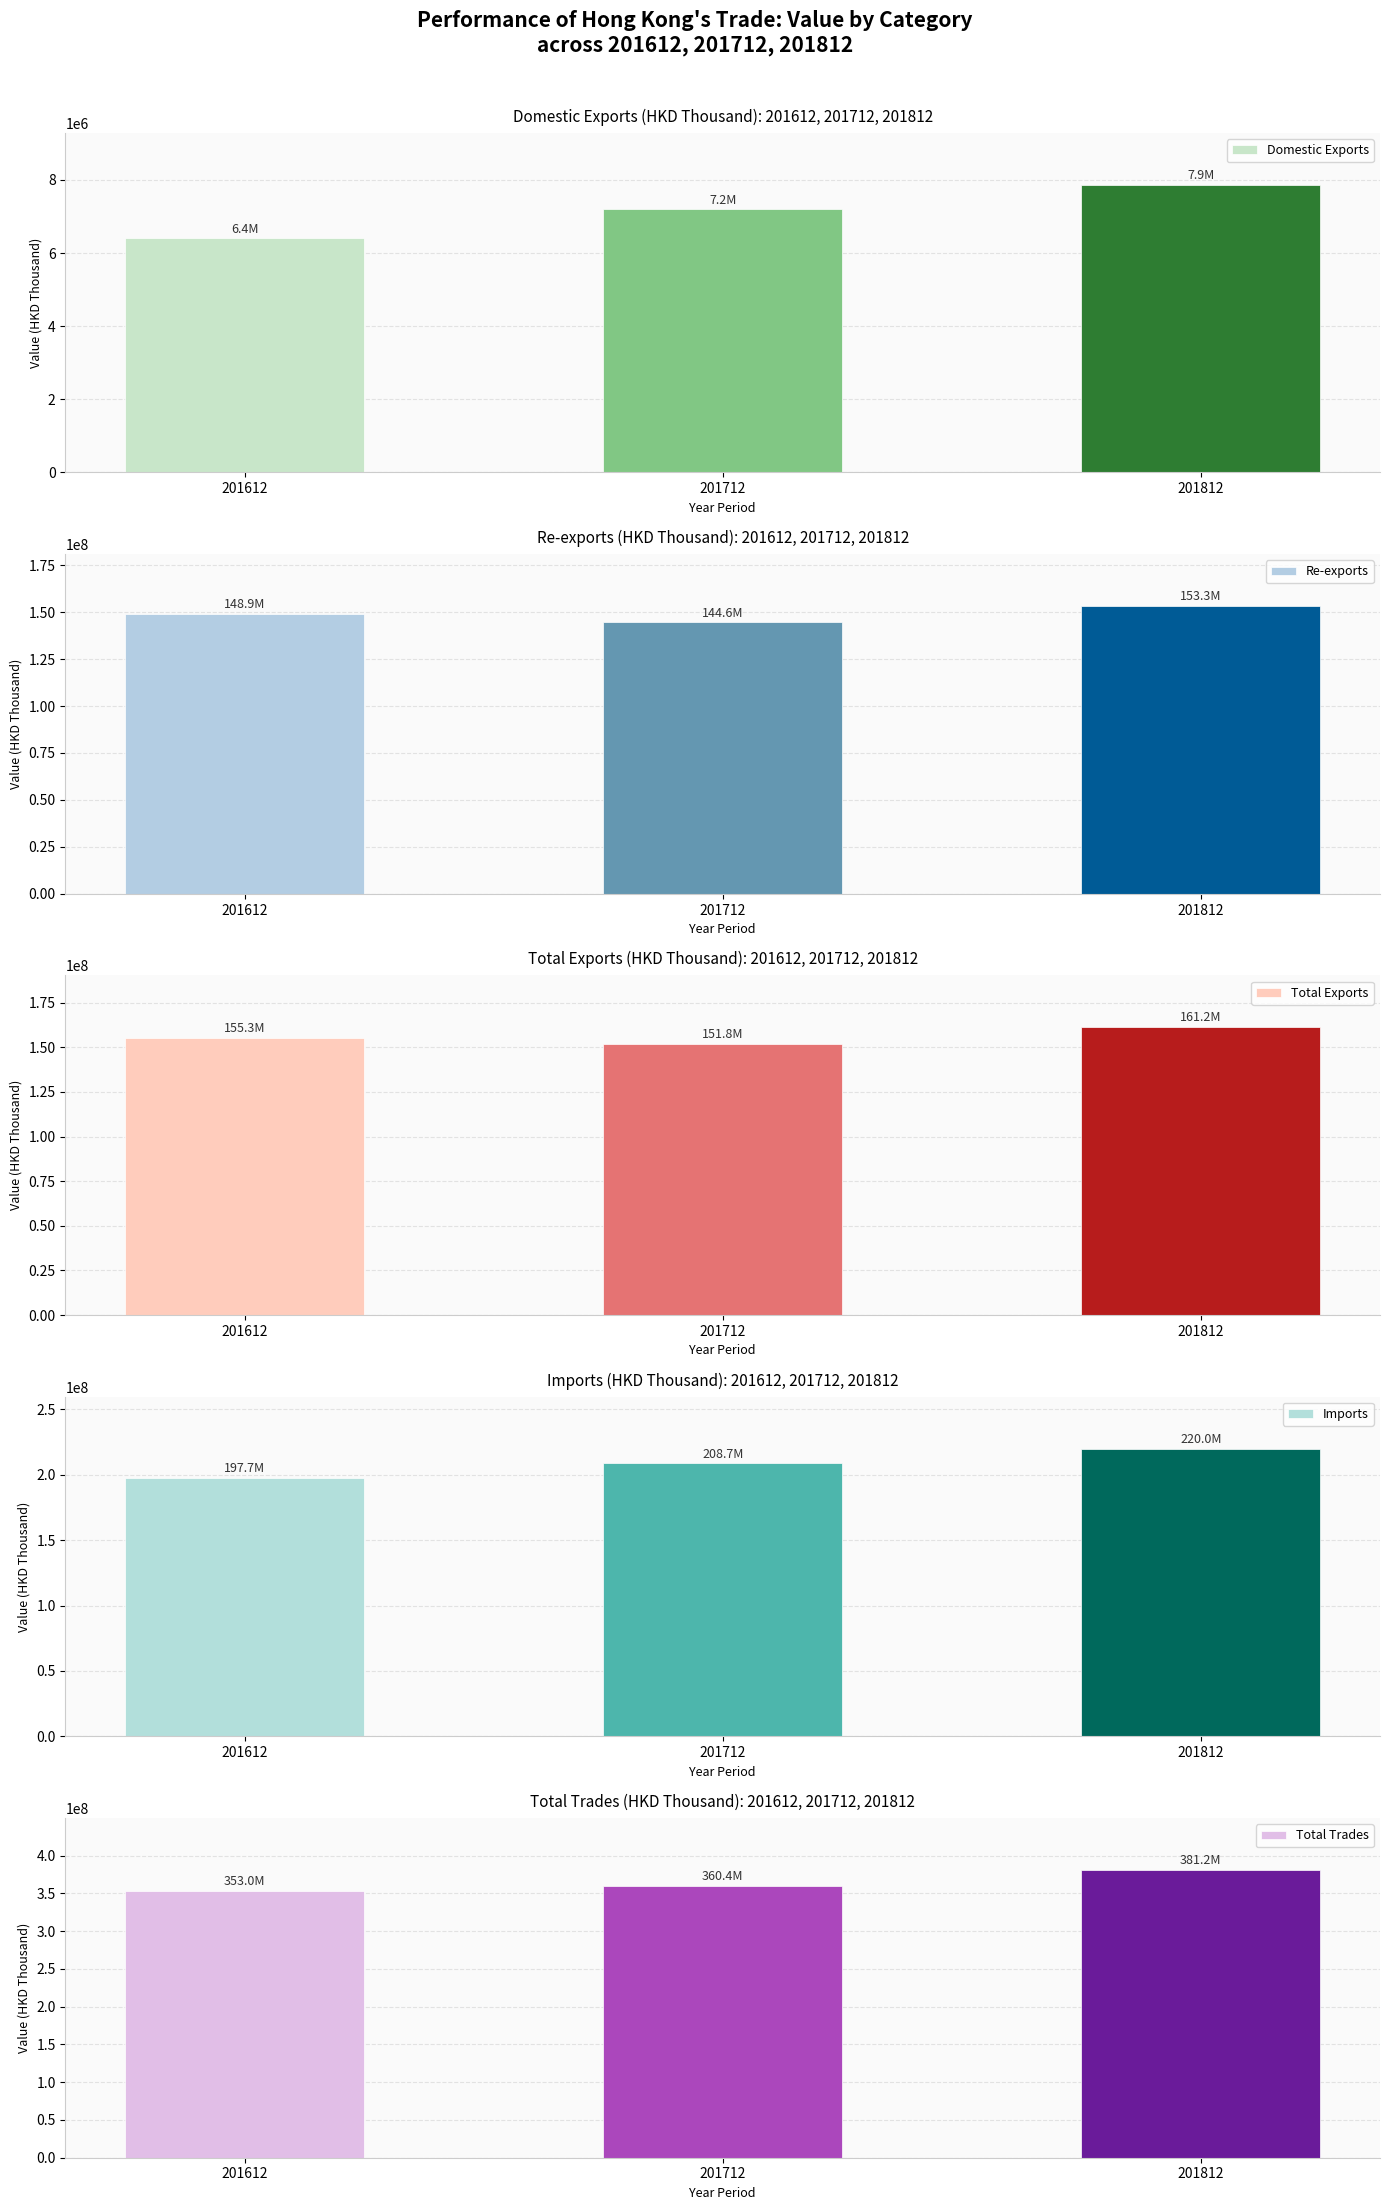

What are all the series names shown in the legend?

Domestic Exports, Re-exports, Total Exports, Imports, Total Trades